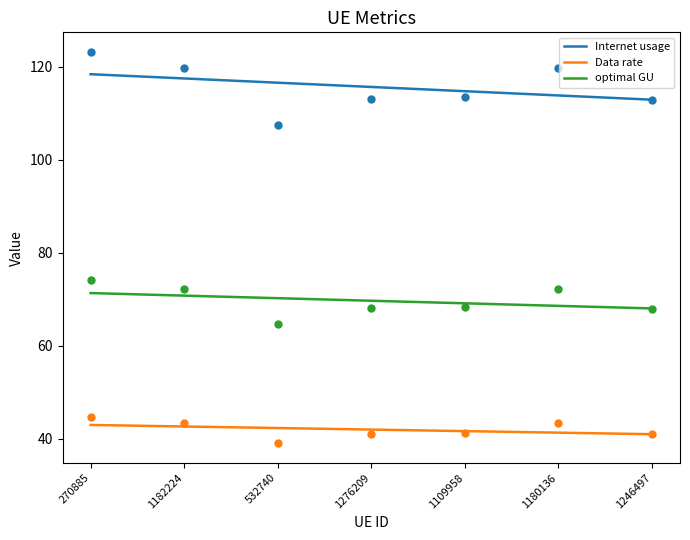

What is the total value across all series at 1182224?

235.5